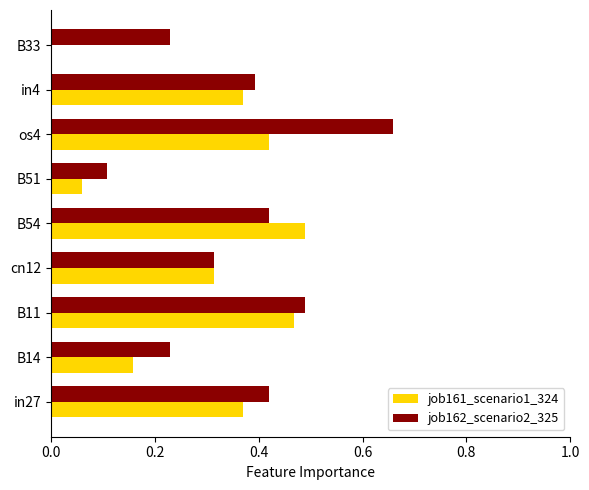

Which series has the widest spread of values?

job162_scenario2_325